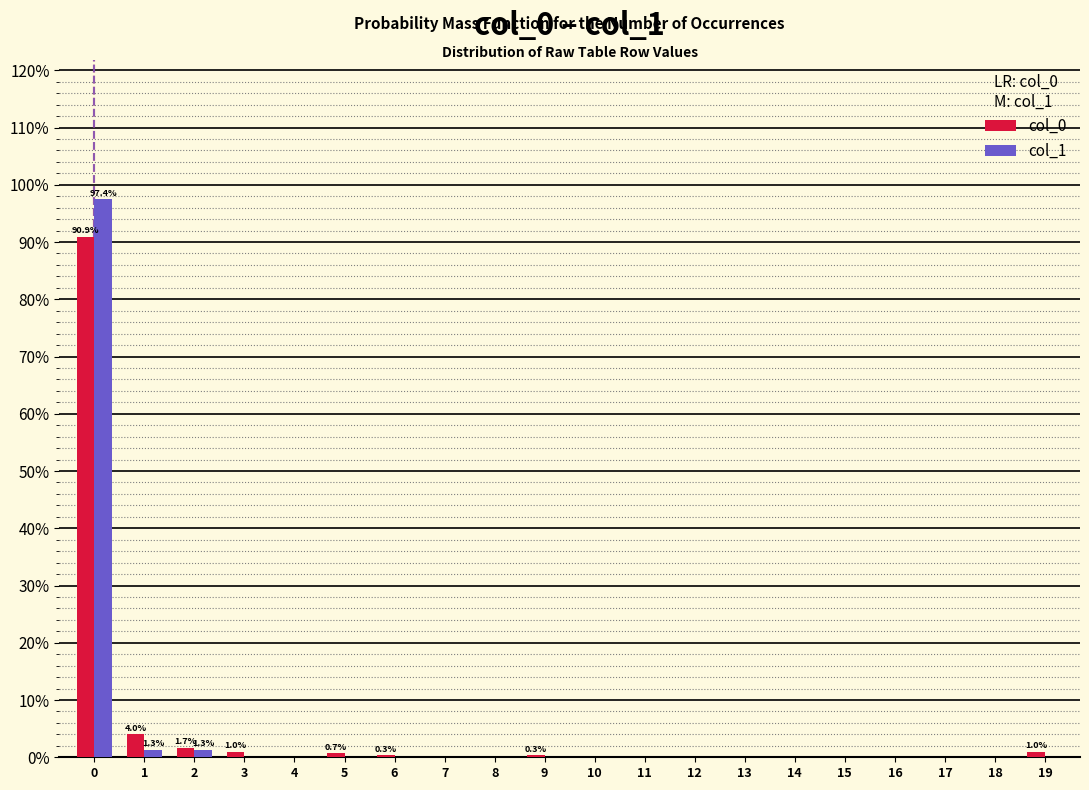

What is the greatest value displayed?

97.4